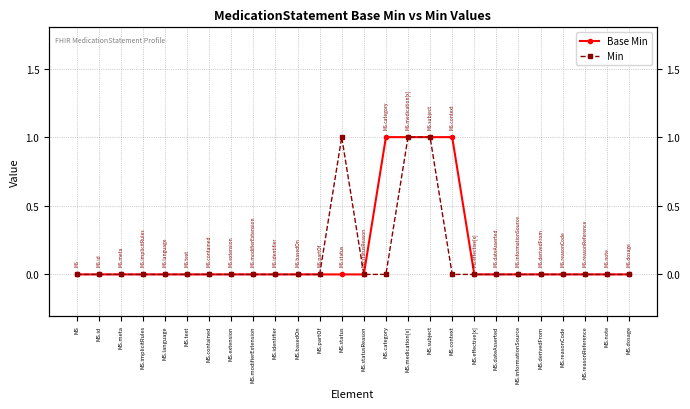

How many distinct data groups are displayed?

2